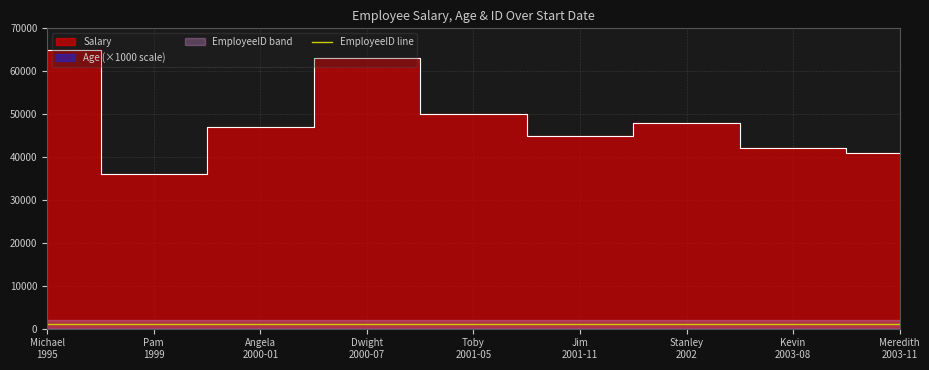

Reading left to right, what are all the values shown in this chart?

Michael
1995=1006	Pam
1999=1002	Angela
2000-01=1004	Dwight
2000-07=1003	Toby
2001-05=1005	Jim
2001-11=1001	Stanley
2002=1008	Kevin
2003-08=1009	Meredith
2003-11=1007